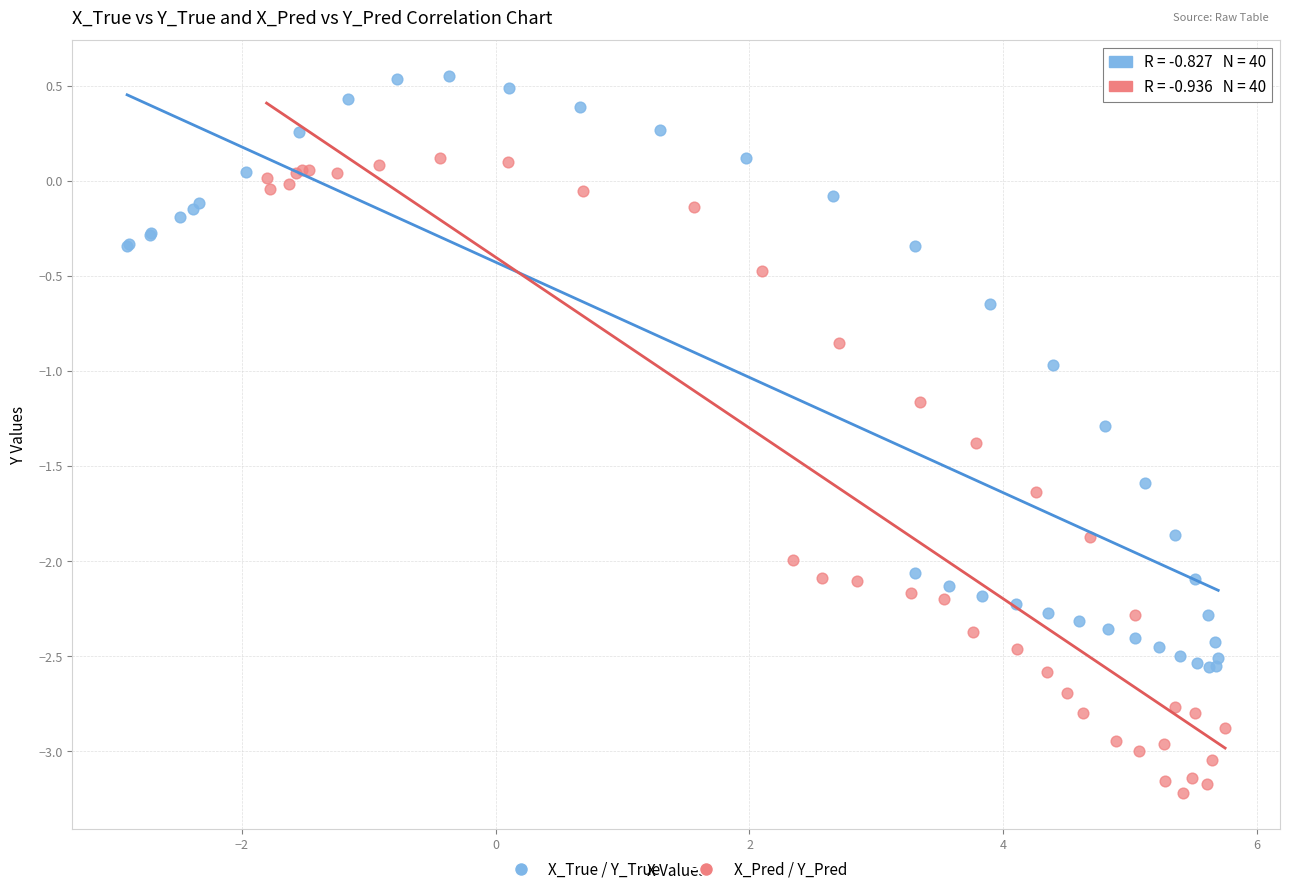

Which series reaches the maximum Y coordinate?

X_True / Y_True